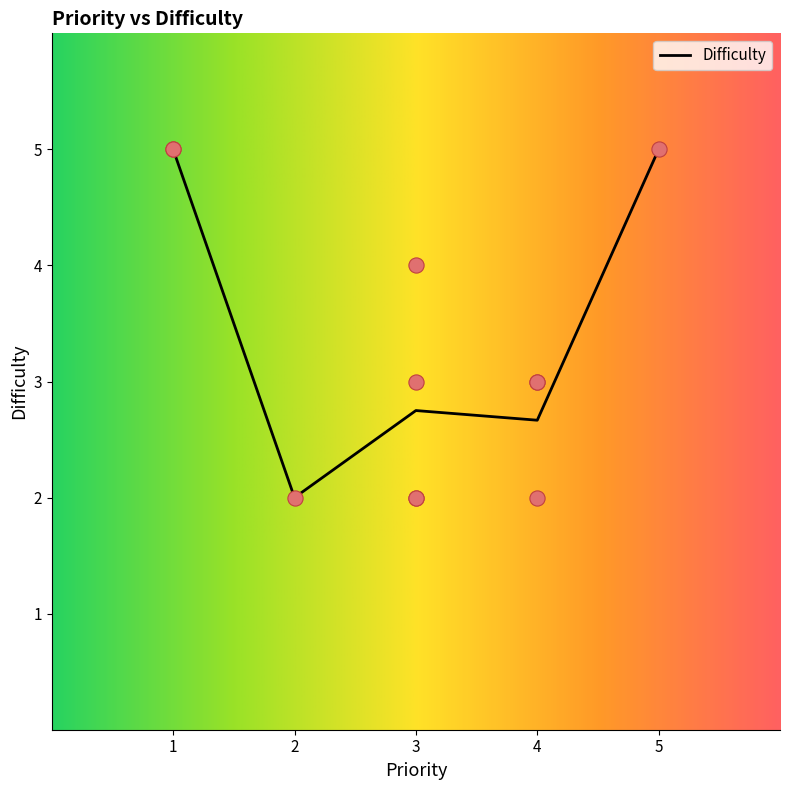

Is it true that Difficulty equals 2.0 at 2?

True